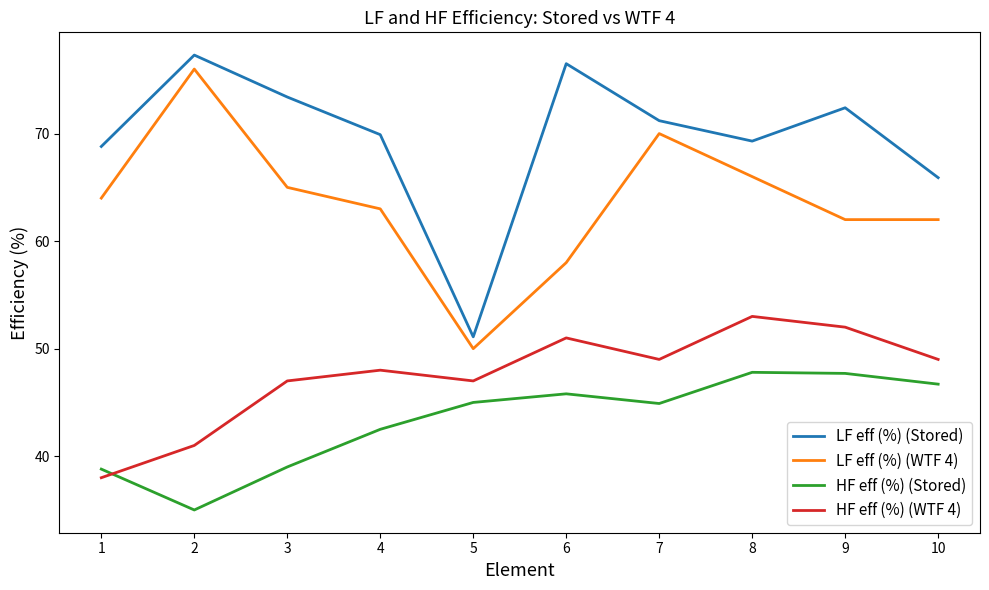

What is the lowest value of the HF eff (%) (Stored) series?

35.0